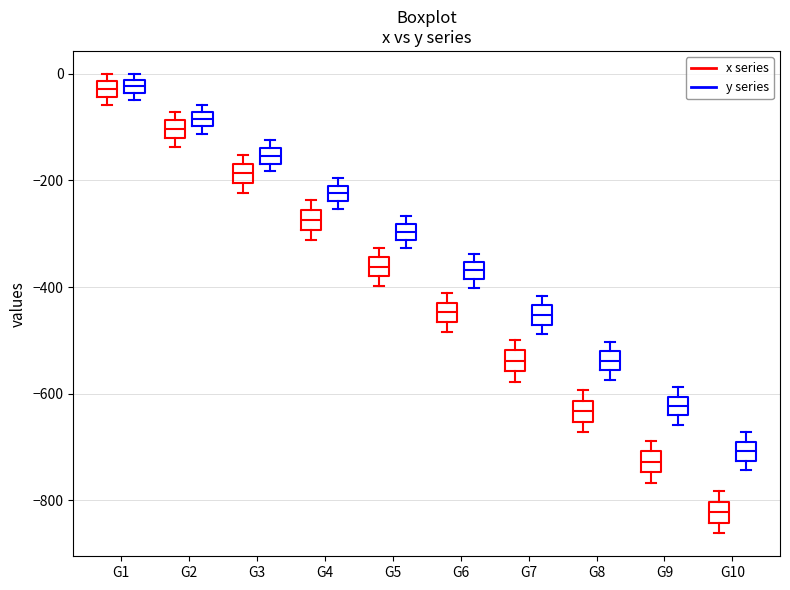

Where is the upper edge of the box for G2 (y series) on the y-axis? The values are not printed on the chart, so give them approximately, as read against the axis.

-80